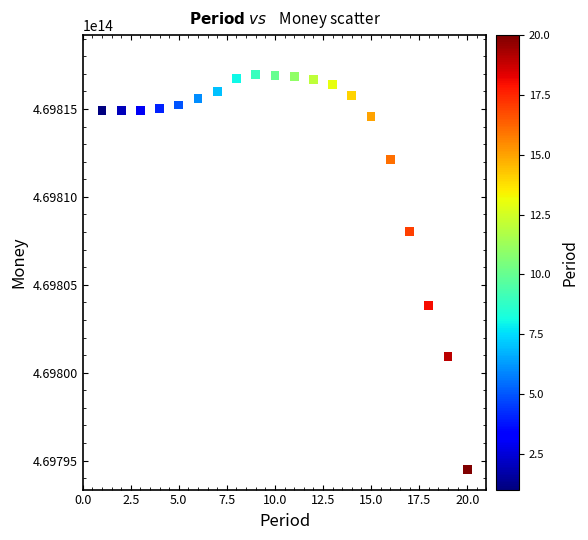

What Y value in the scatter plot is closest to 469805715174232?

469803819198147.6